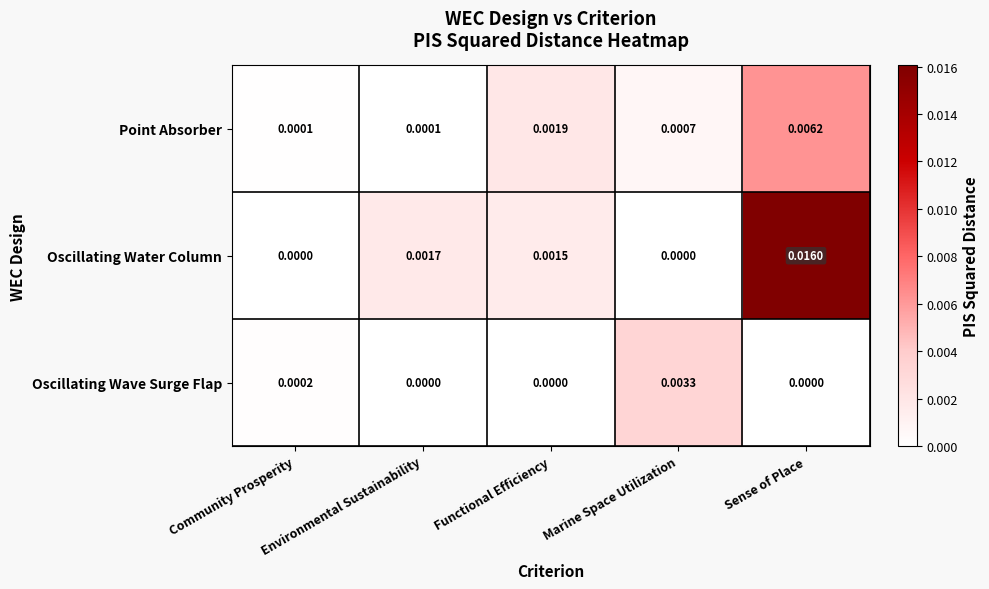

Between Environmental Sustainability and Sense of Place, which series saw the biggest shift?

Oscillating Water Column